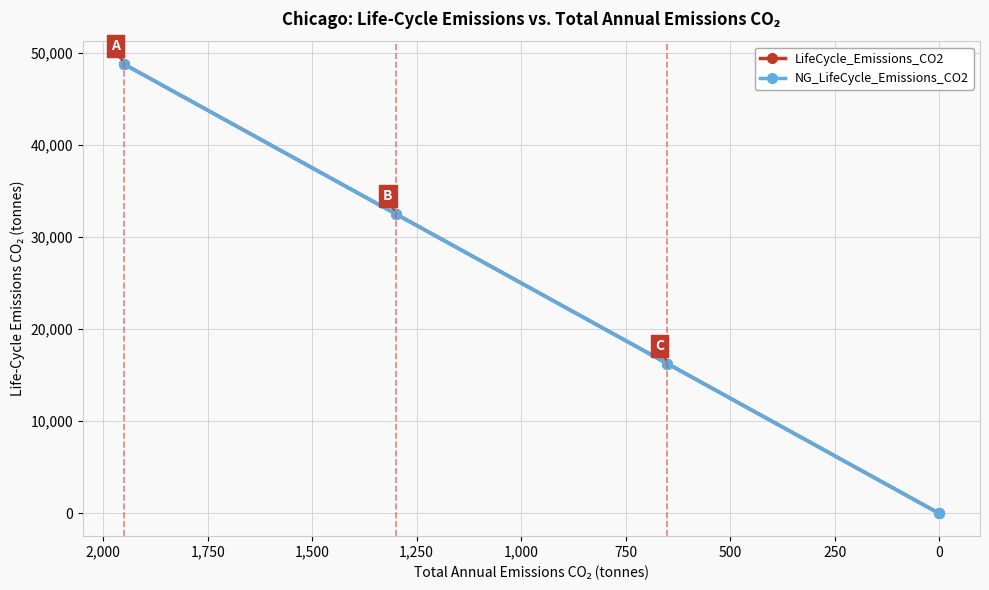

How many values in the LifeCycle_Emissions_CO2 series are below 32514?

2